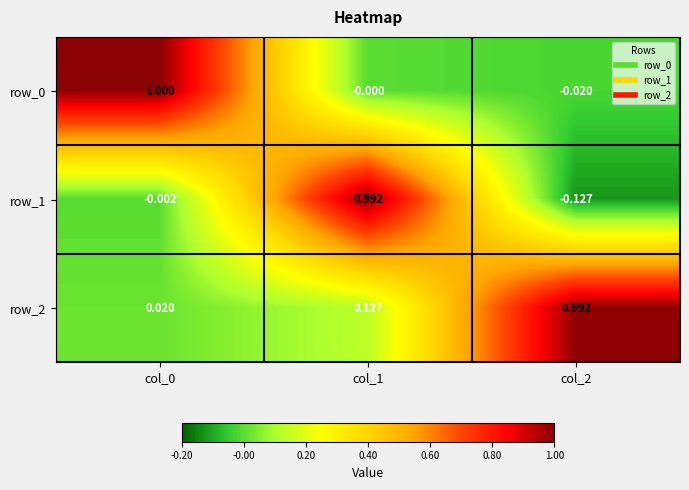

At how many categories does at least one series exceed 0?

3